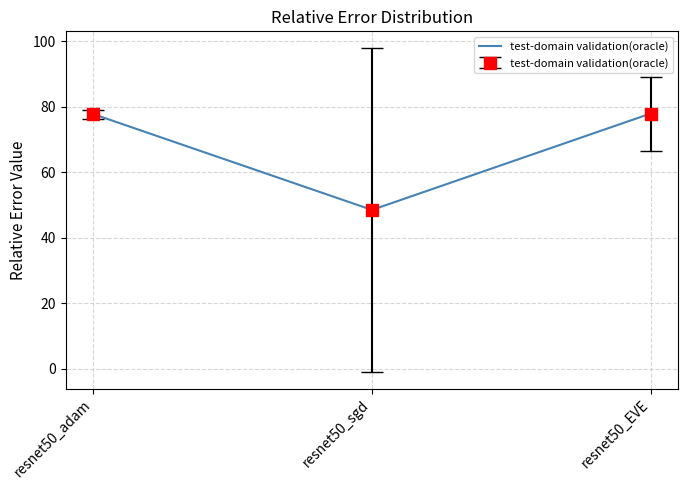

How many data points does each series have?

3